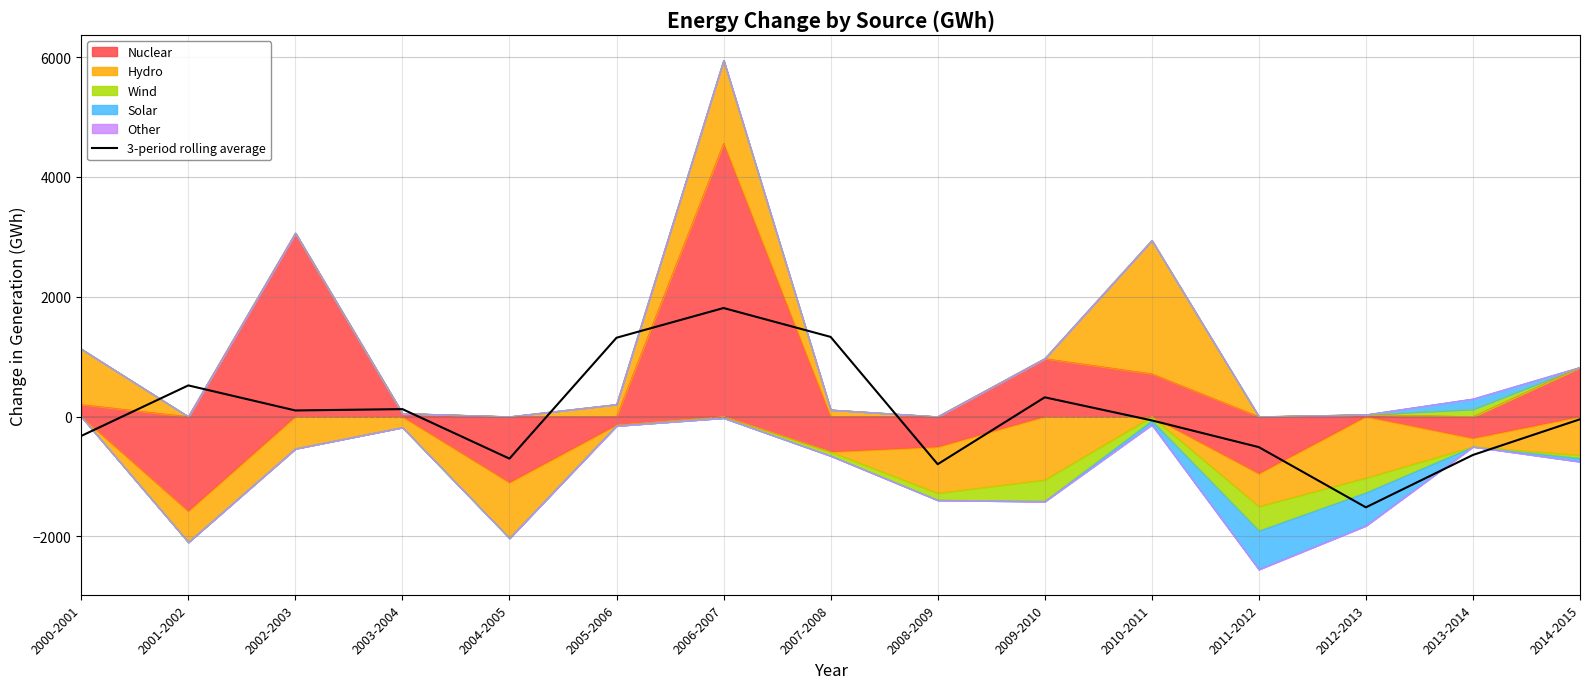

What is the label of the 9th point from the right?

2006-2007